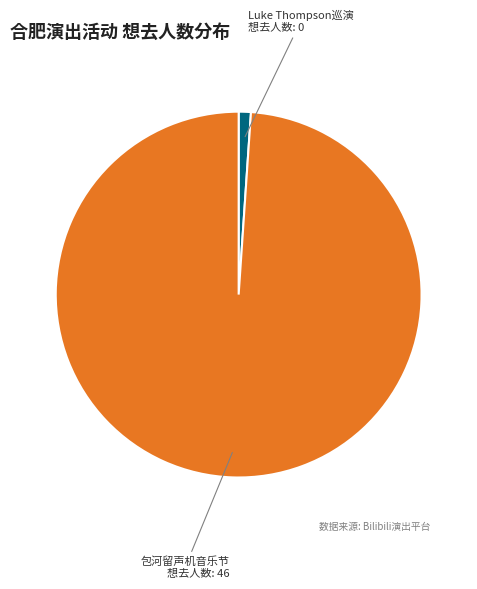

The Luke Thompson巡演 slice represents 1% of the pie. True or false?

True